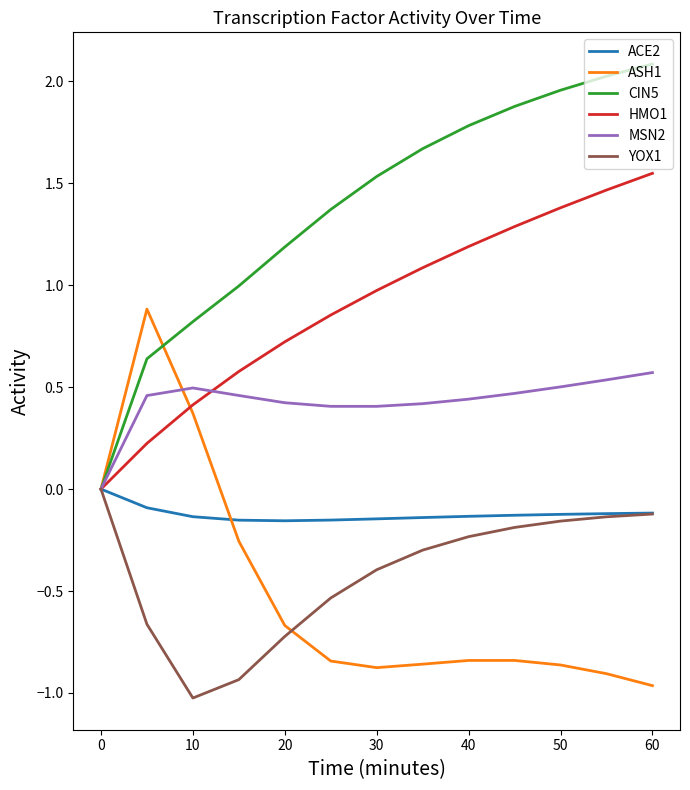

Which series has the largest total across all categories?

CIN5